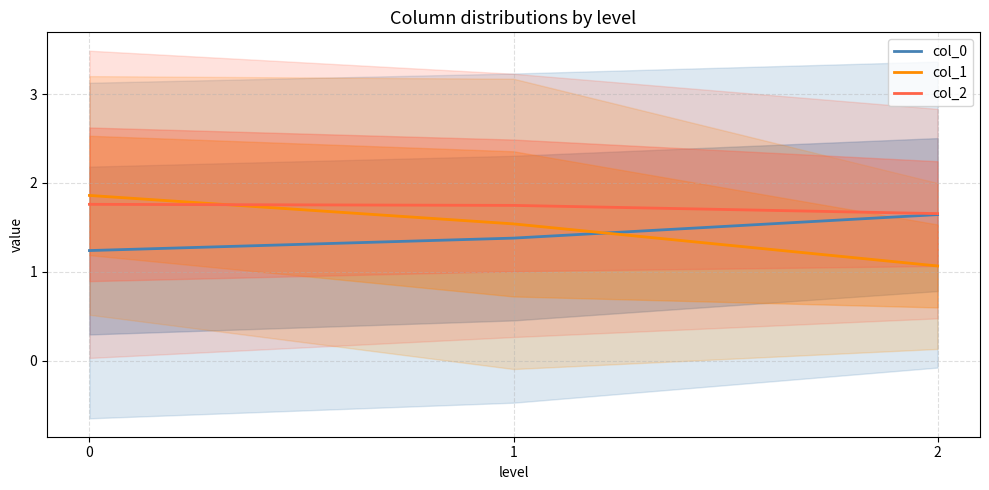

What is the smallest value displayed?

1.1